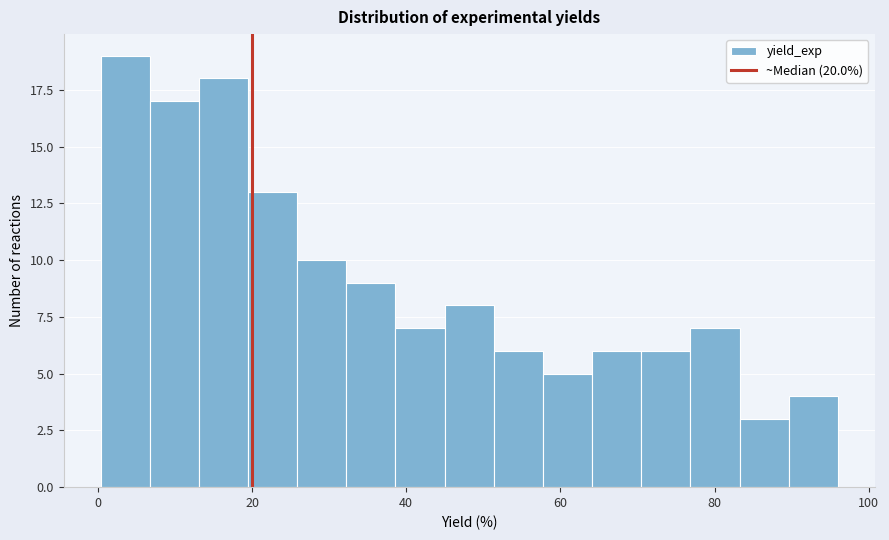

Read against the x-axis, roughly where is the centre of the tallest bar?

4